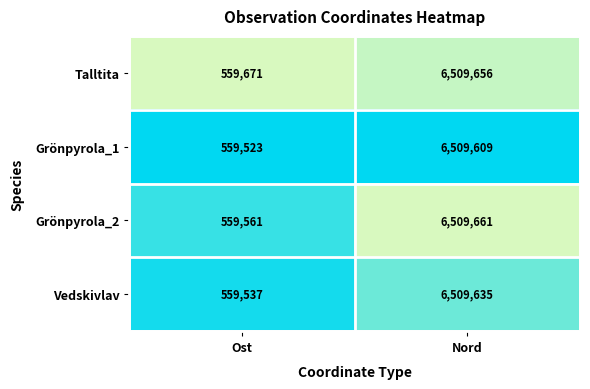

Rank the series by their maximum value, from highest to lowest.

Grönpyrola_2, Talltita, Vedskivlav, Grönpyrola_1